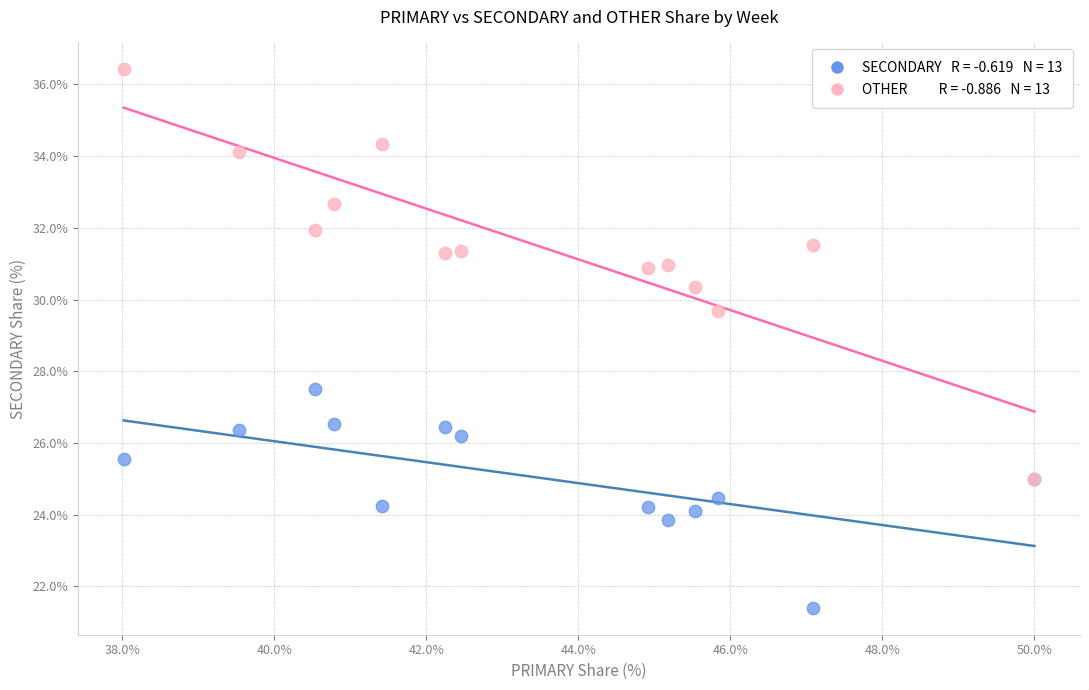

Across all series, what Y value is closest to 28?

27.5